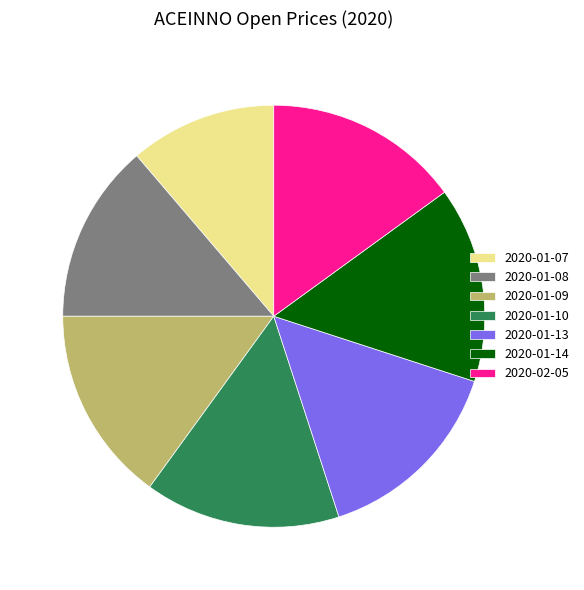

Which category has the smallest portion of the pie?

2020-01-07